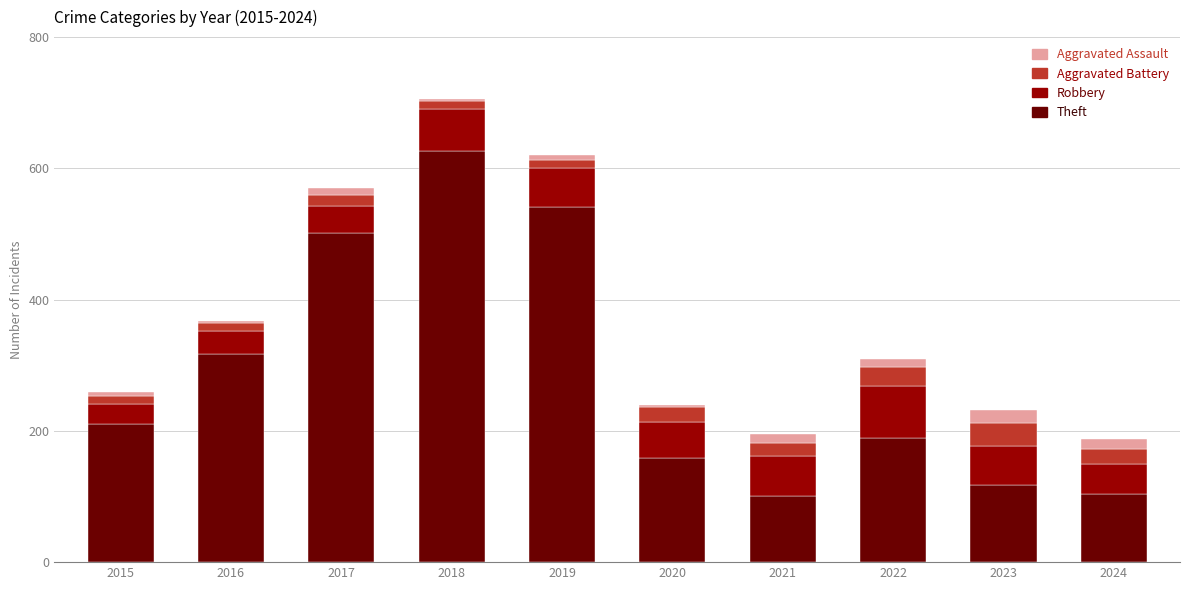

Count the number of data series in this chart.

4